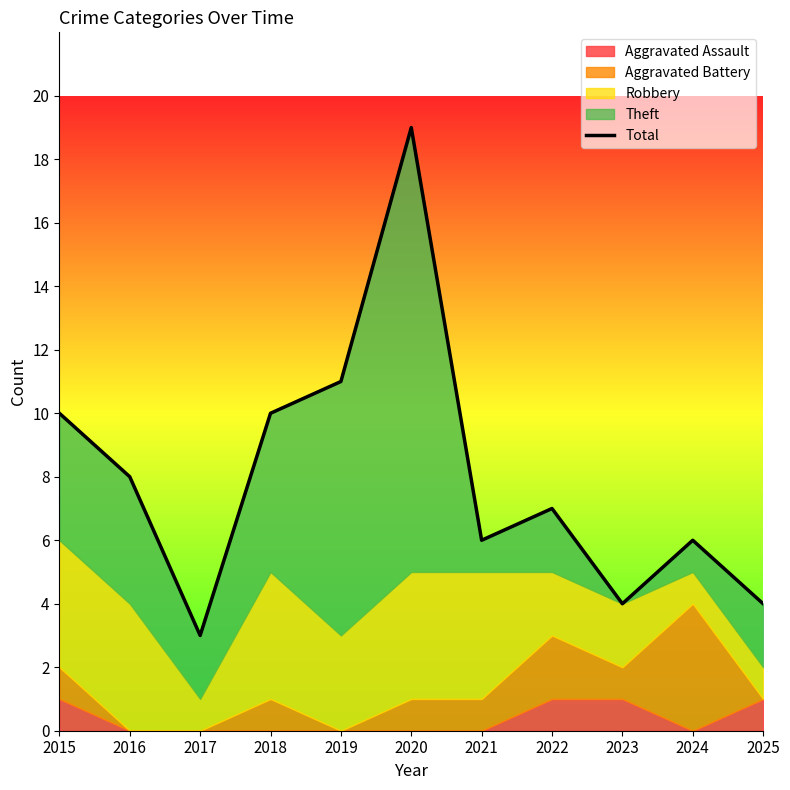

How many points are higher than both their immediate neighbors (excluding endpoints)?

3